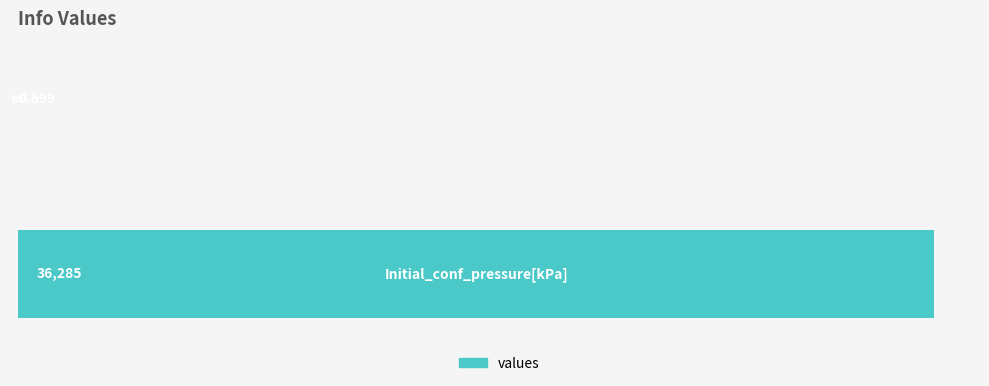

How many data points does each series have?

2